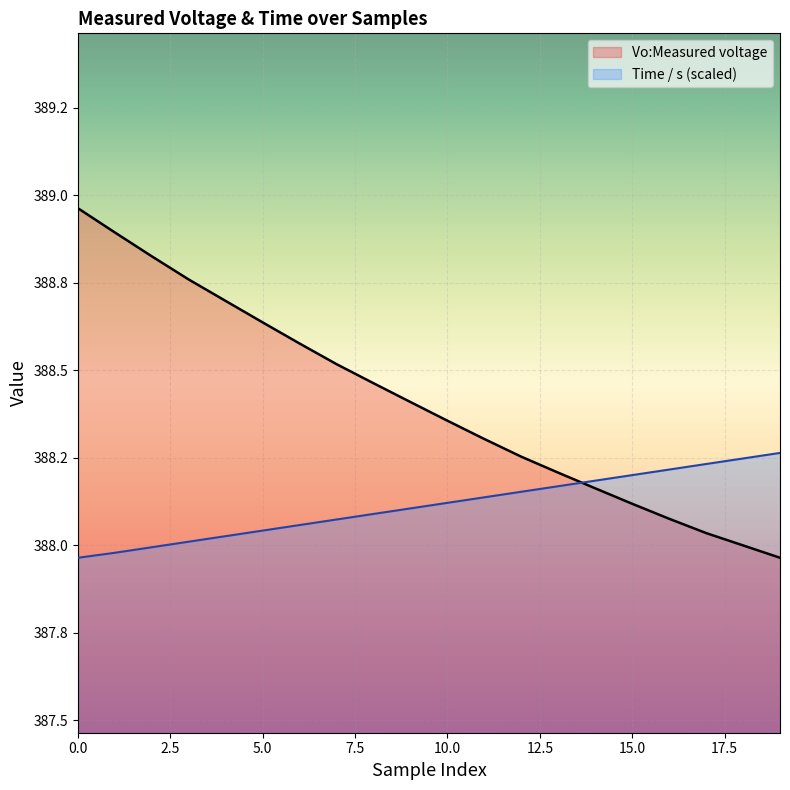

What is the average value of the Time / s series?

388.1